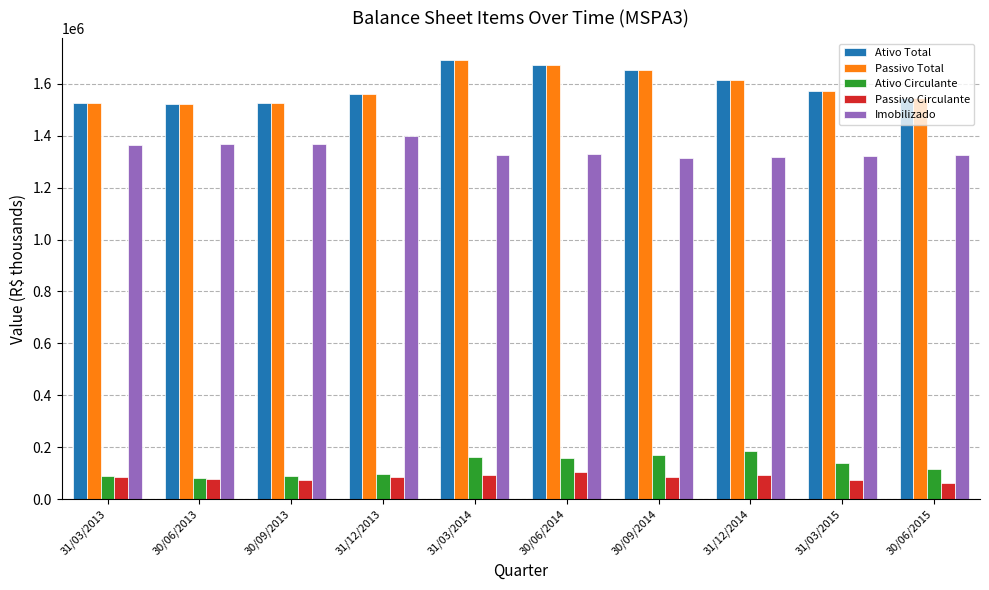

What is the average value of the Ativo Total series?

1588449.6